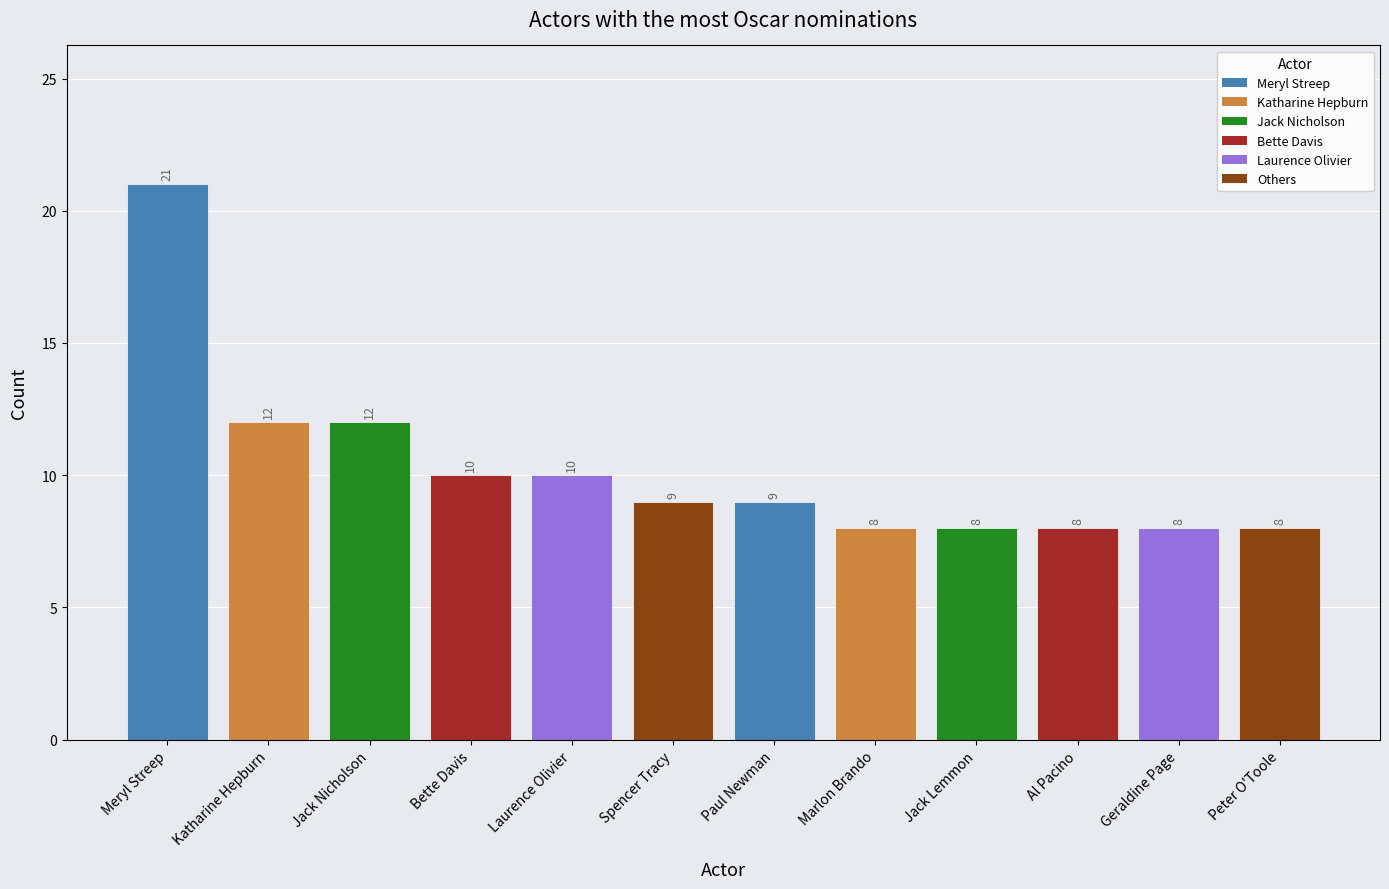

Reading left to right, extract all data points from this chart.

Meryl Streep=21	Katharine Hepburn=12	Jack Nicholson=12	Bette Davis=10	Laurence Olivier=10	Spencer Tracy=9	Paul Newman=9	Marlon Brando=8	Jack Lemmon=8	Al Pacino=8	Geraldine Page=8	Peter O'Toole=8